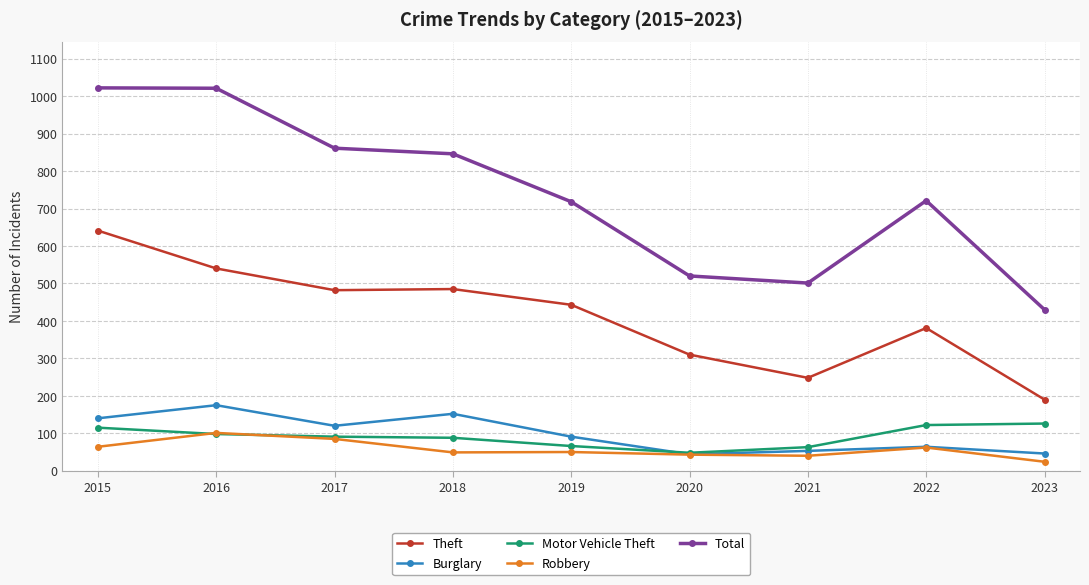

Is it true that Total equals 438 at 2017?

False